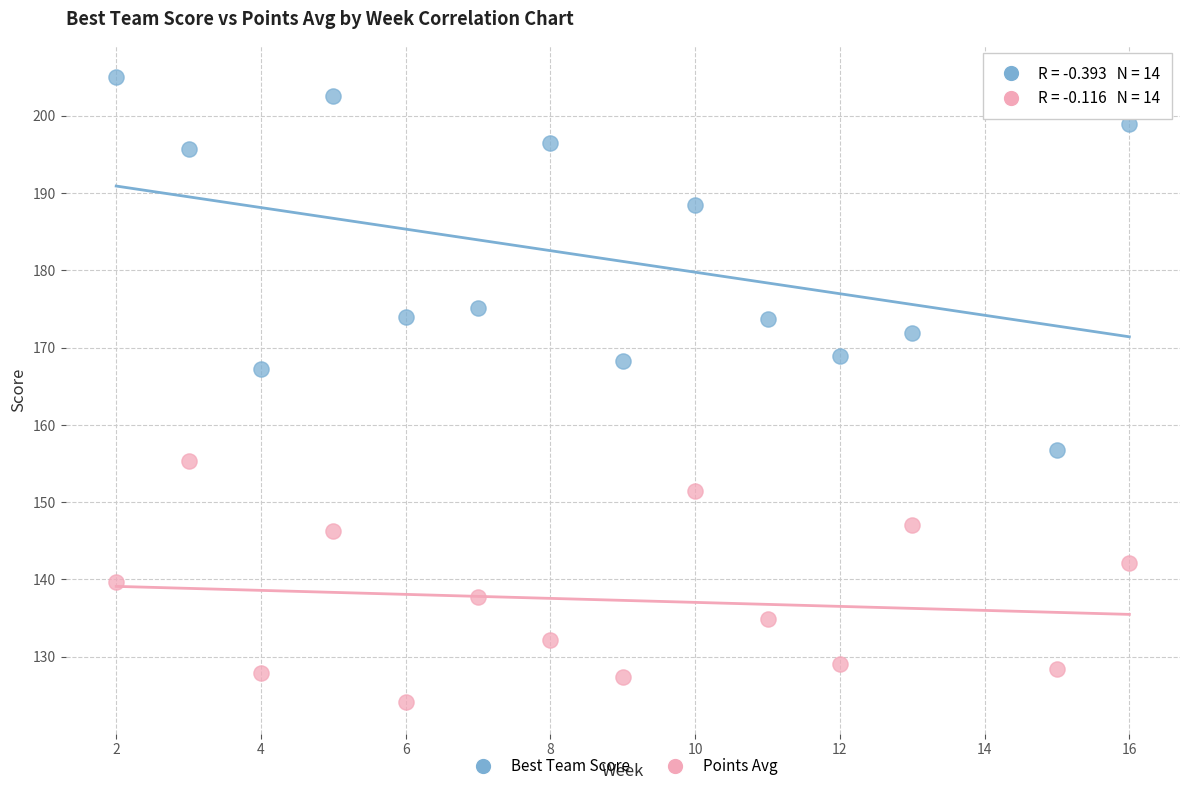

Which series reaches the maximum Y coordinate?

Best Team Score